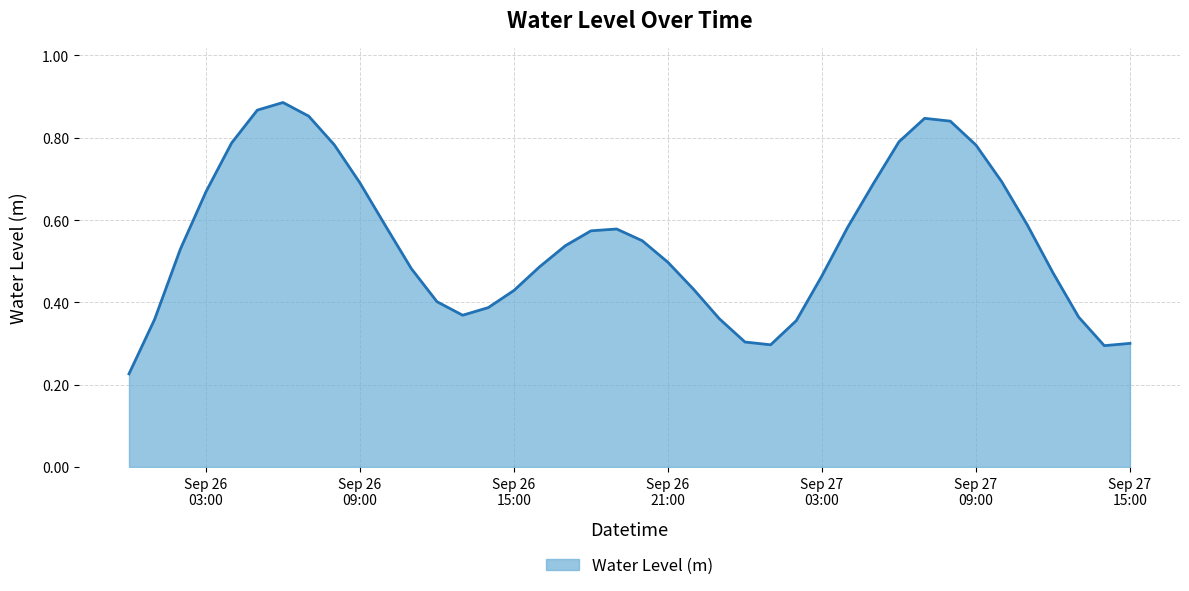

Does the chart have visible grid lines?

Yes